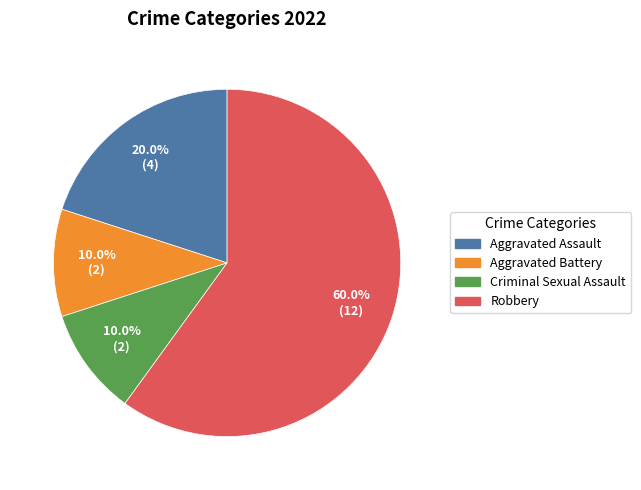

The Criminal Sexual Assault slice represents 1% of the pie. True or false?

False